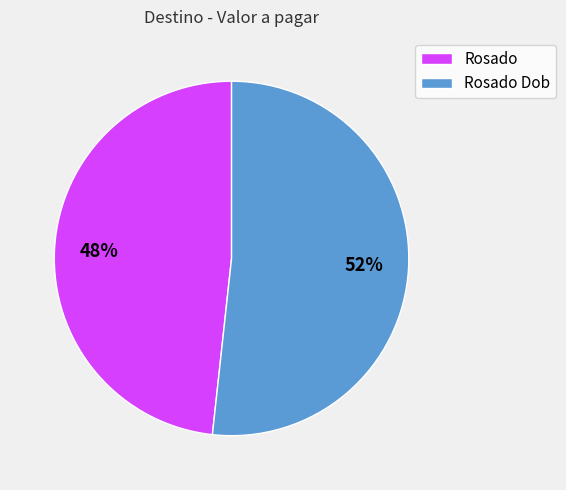

True or false: Rosado Dob accounts for 44% of the total.

False